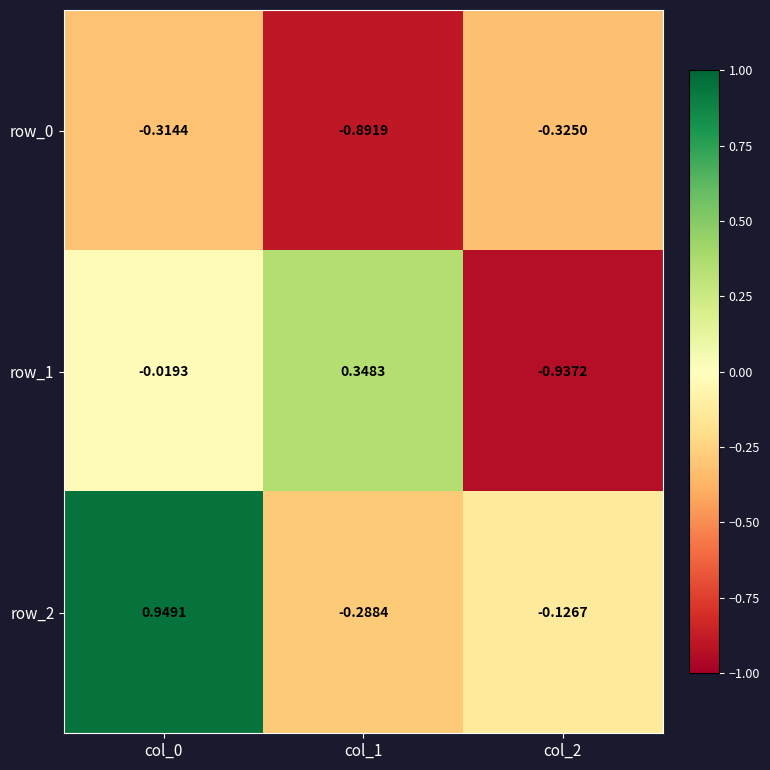

At which label does row_1 first exceed 0?

col_1